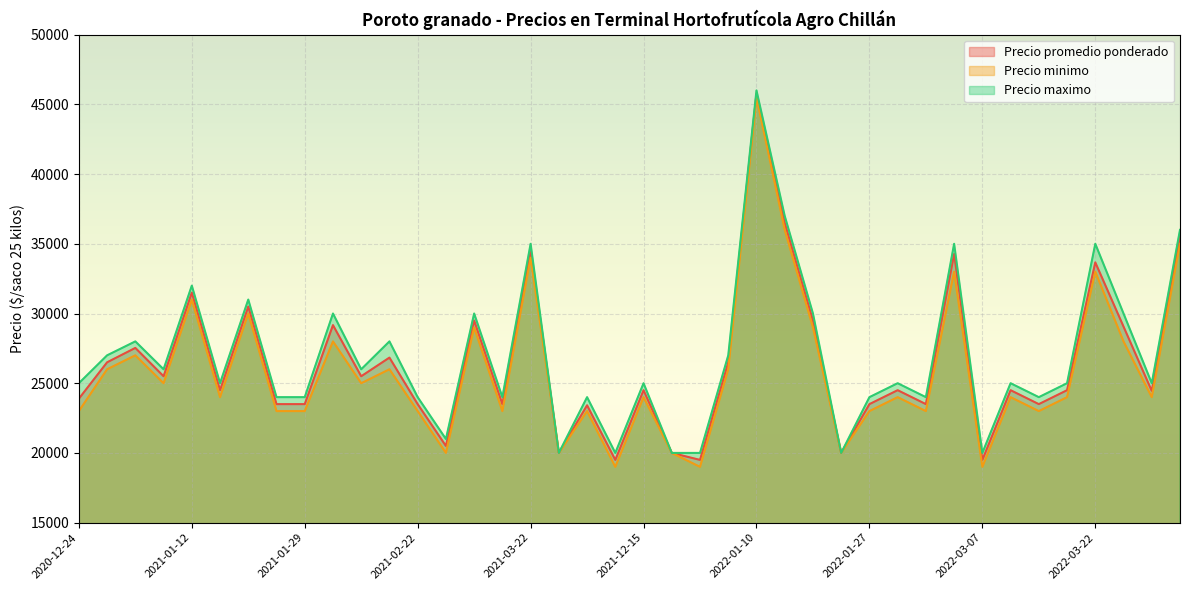

What is the value of the Precio promedio ponderado point at the 34th from the left?

24500